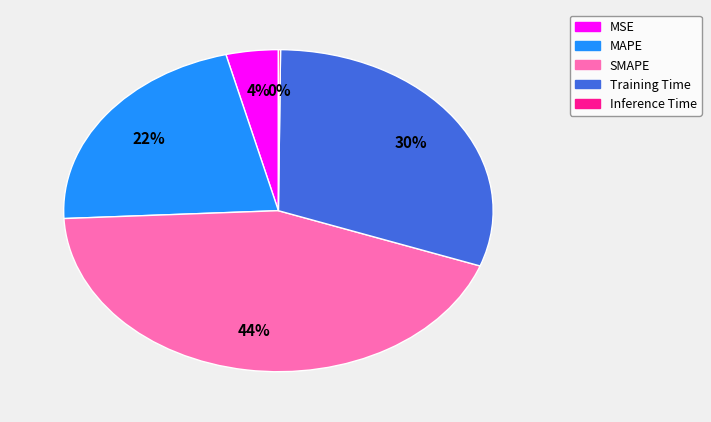

The MSE slice represents 4% of the pie. True or false?

True